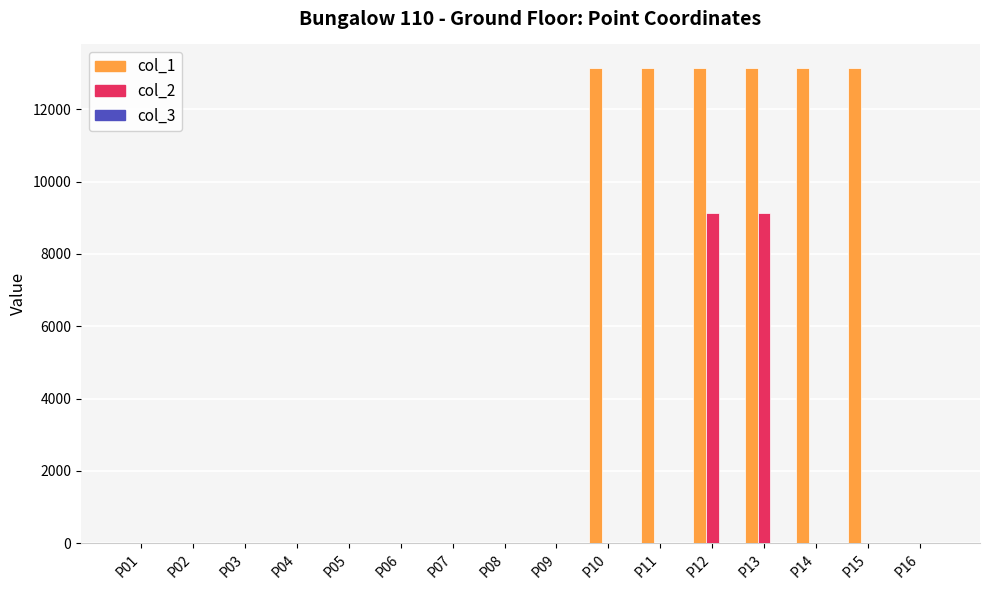

Which series has the largest total across all categories?

col_1